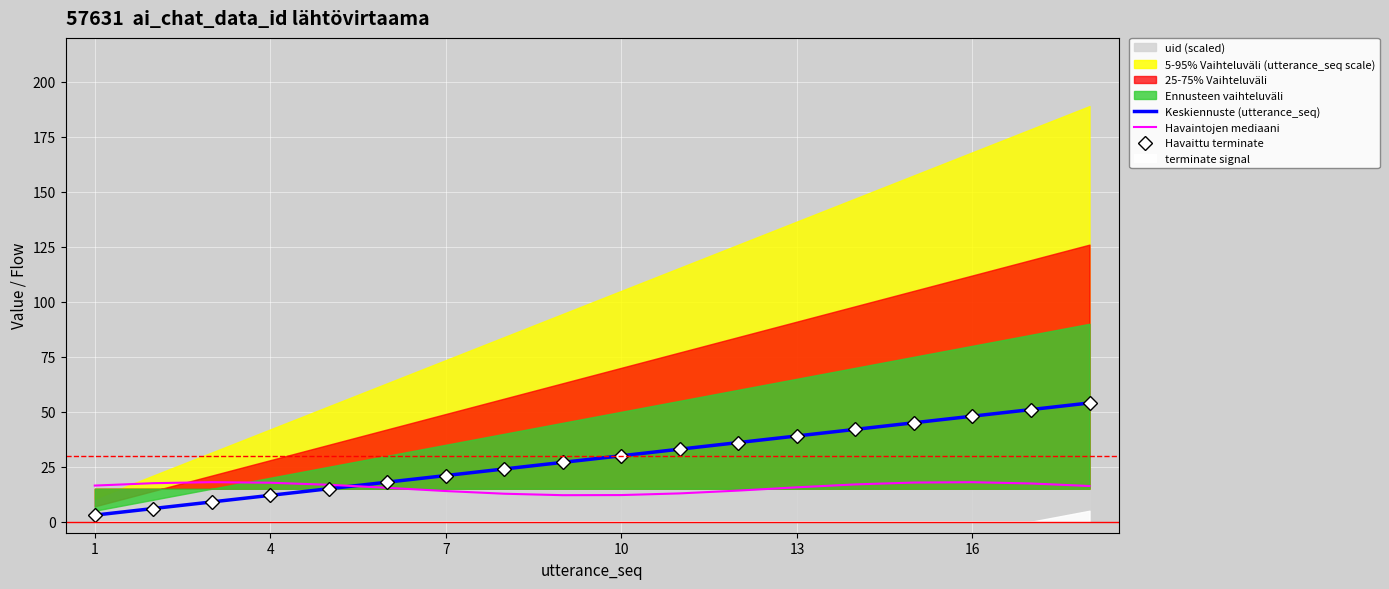

True or false: Keskiennuste (utterance_seq) has more than 1 interior local peaks.

False